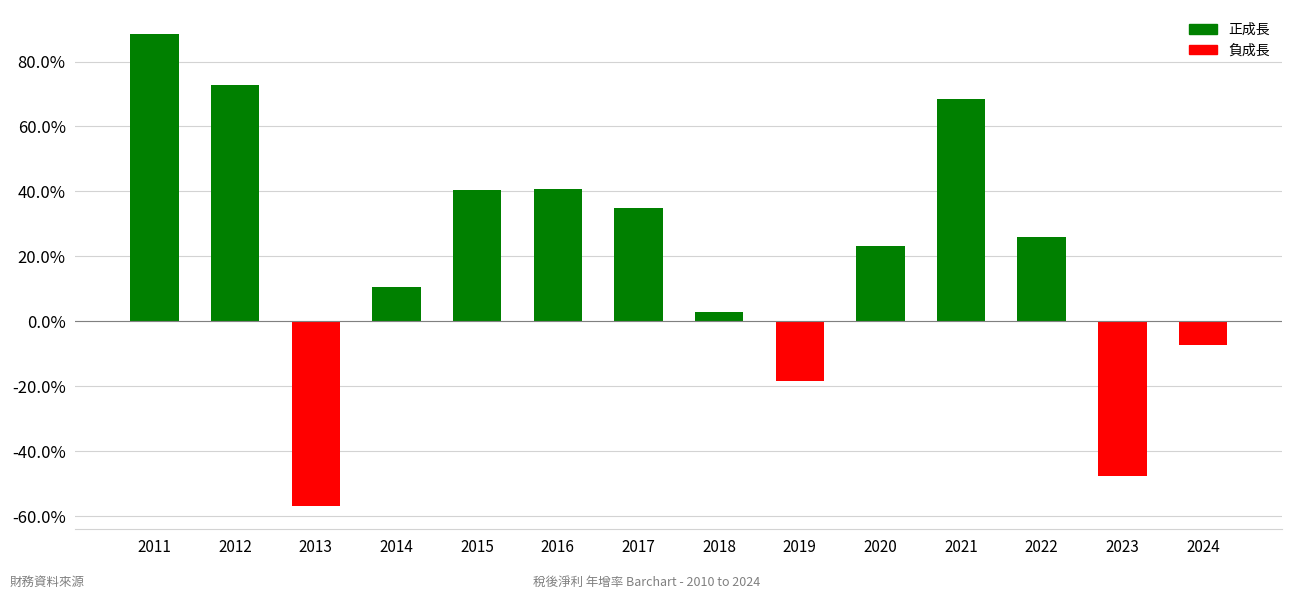

What is the value of the 4th bar from the left?

10.4